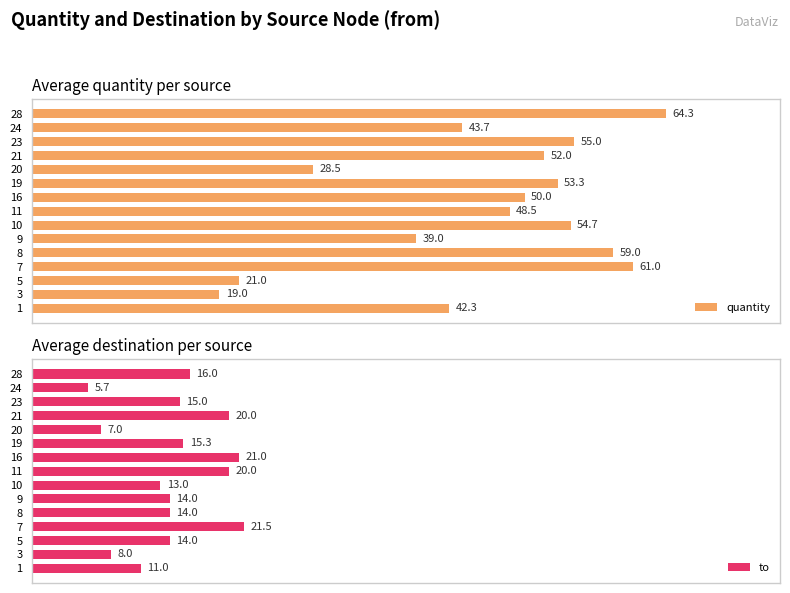

List the labels in order of quantity value, largest first.

28, 7, 8, 23, 10, 19, 21, 16, 11, 24, 1, 9, 20, 5, 3